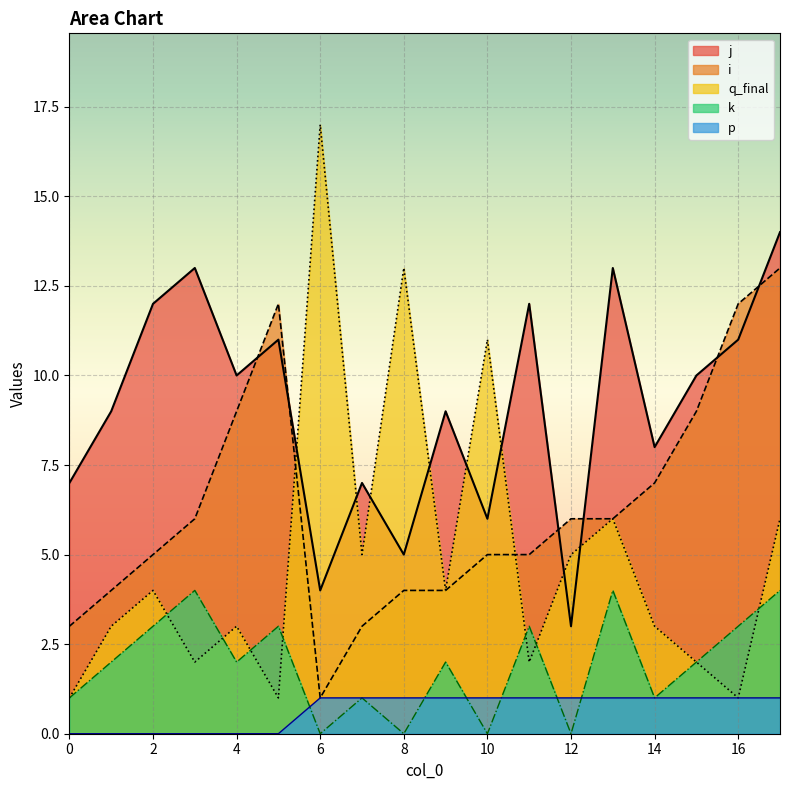

True or false: q_final and p intersect in this chart.

False